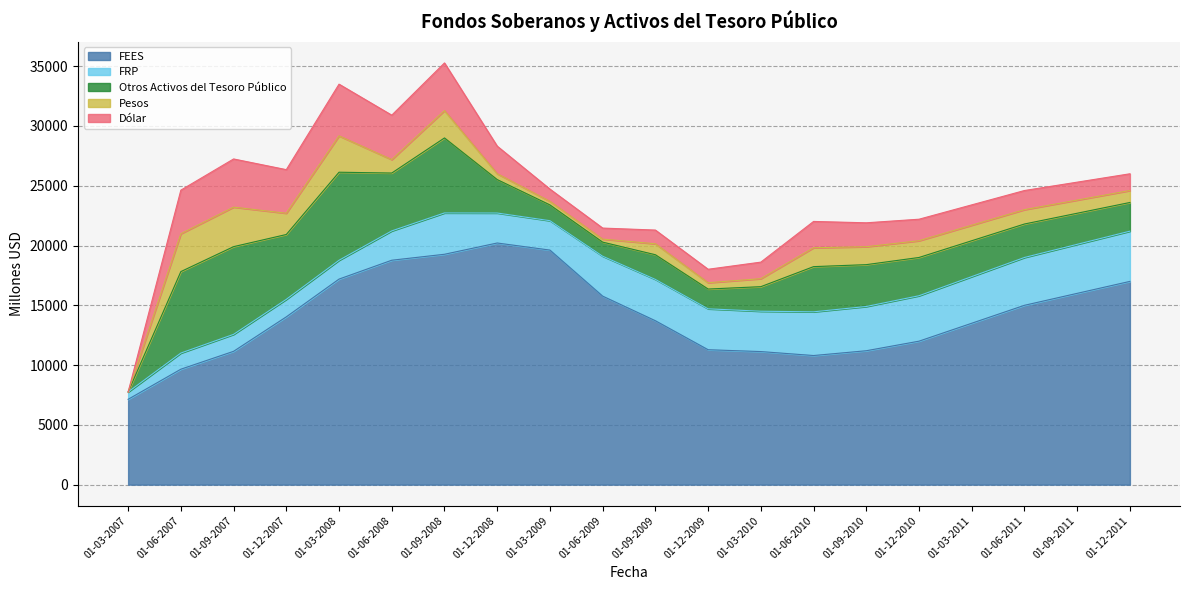

What is the sum of all Otros Activos del Tesoro Público values?

70391